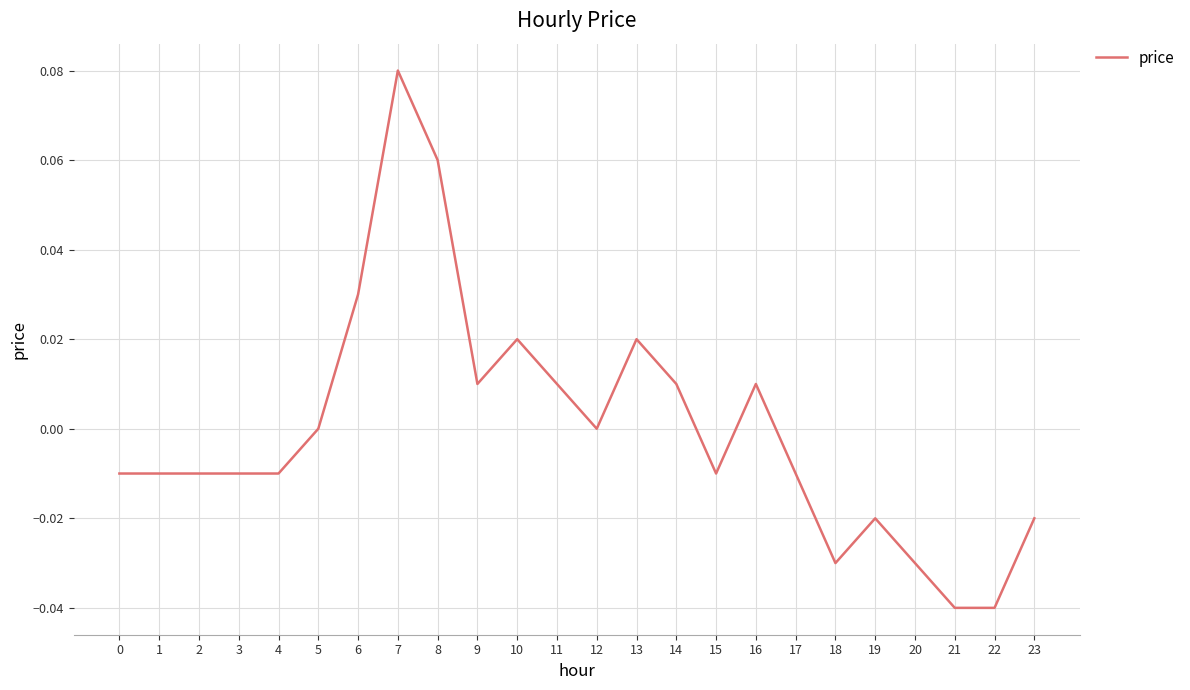

Between 10 and 5, which is larger?

10